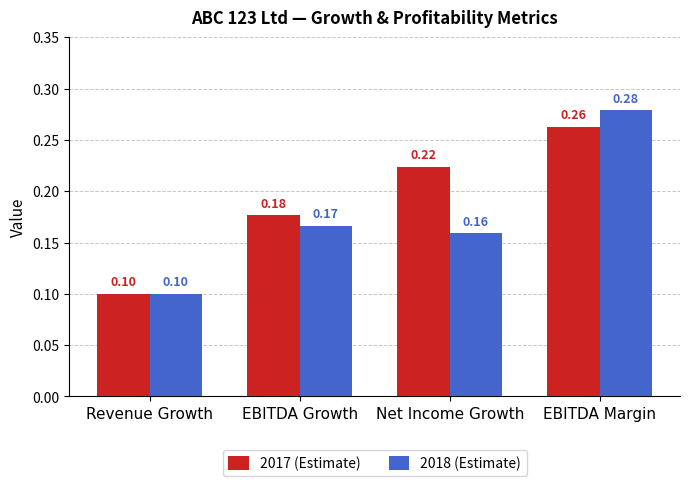

The value of 2018 (Estimate) at Revenue Growth is 0.2. True or false?

False